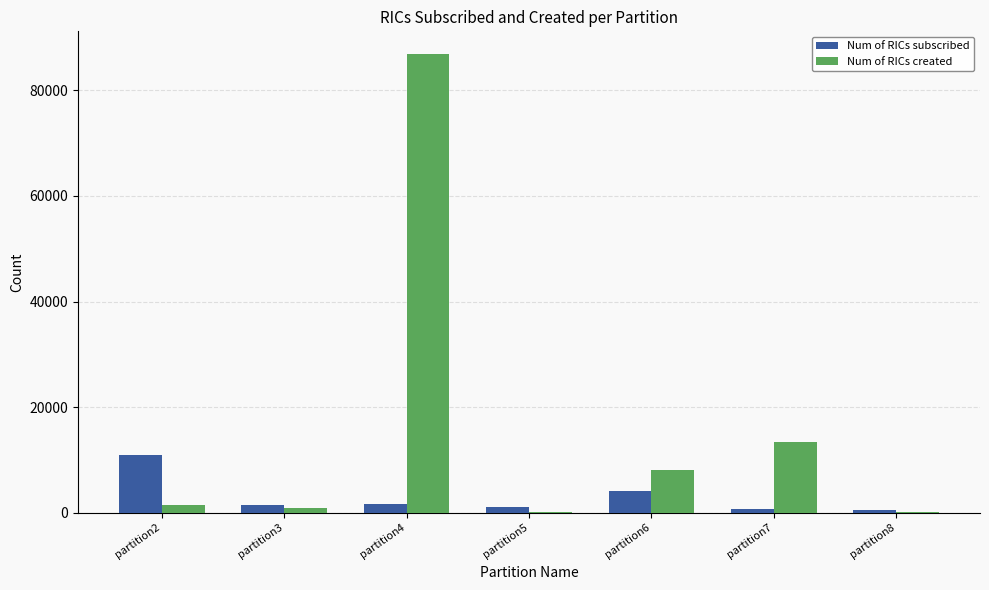

Which series has the largest range (max minus min)?

Num of RICs created